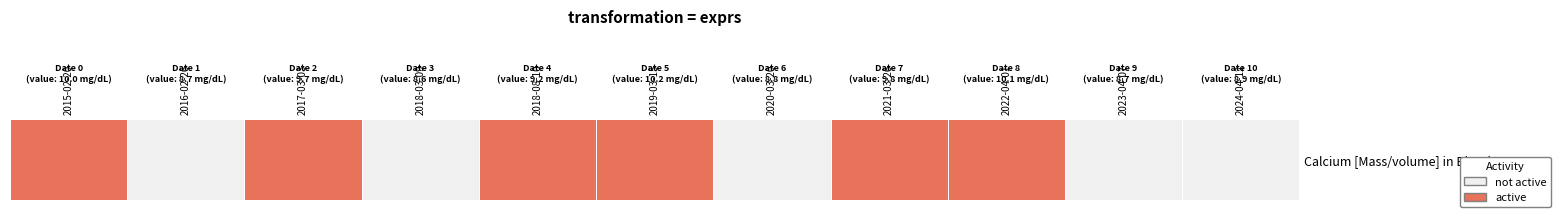

Is it true that the value at 2022-04-01 is 1?

True